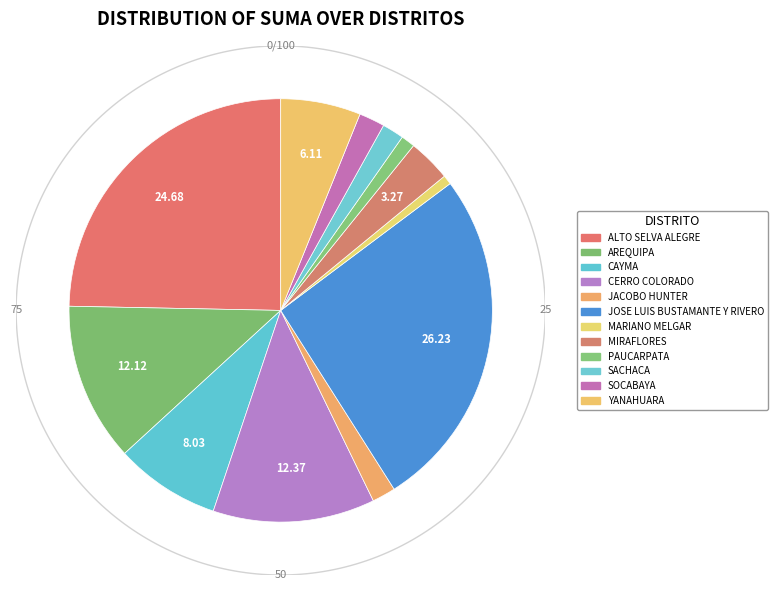

Count the number of slices in the pie.

12